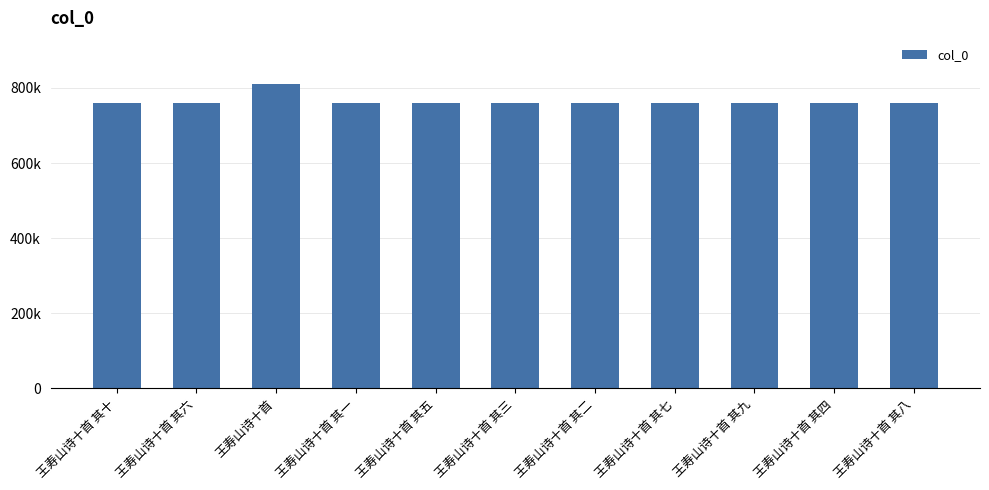

Where does the data first go above 759891?

王寿山诗十首 其十